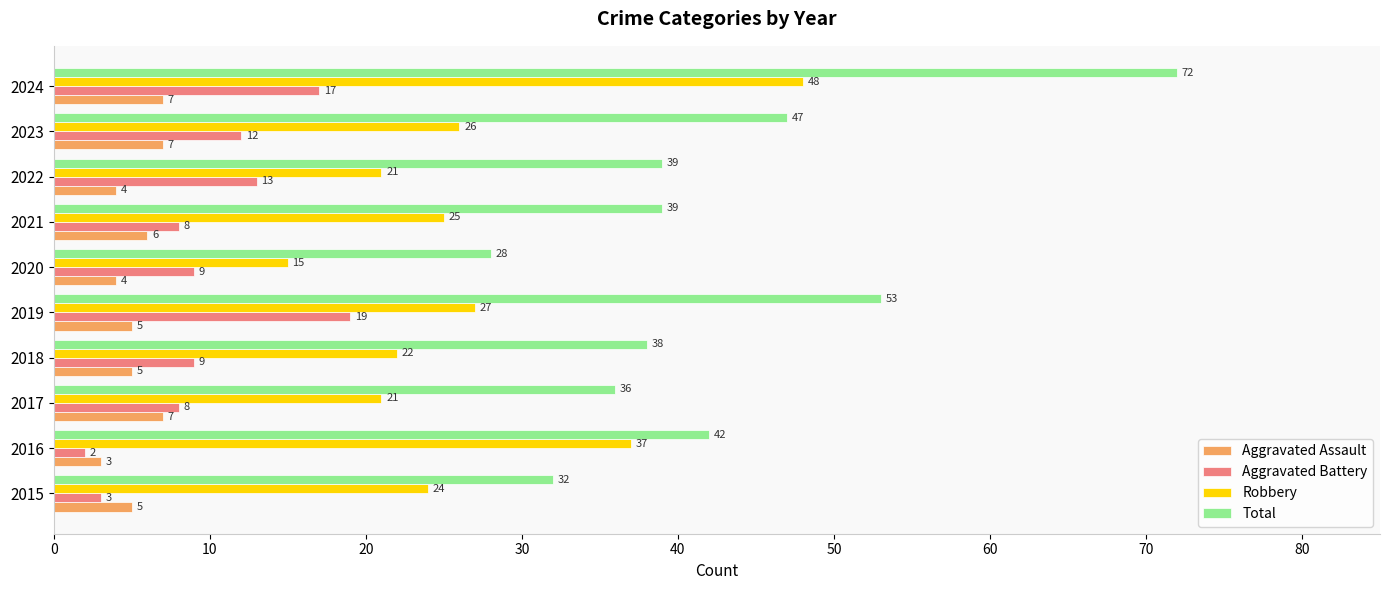

Which series has the widest spread of values?

Total